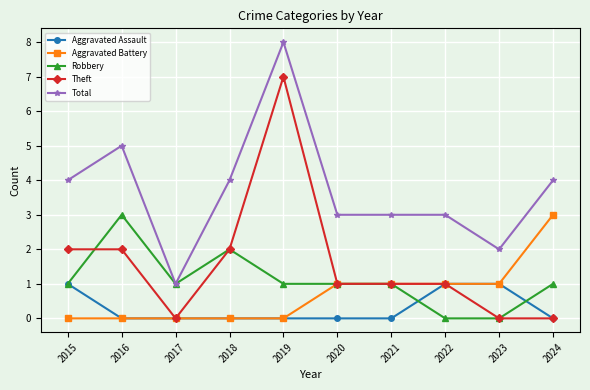

The value of Aggravated Battery at 2024 is 3. True or false?

True